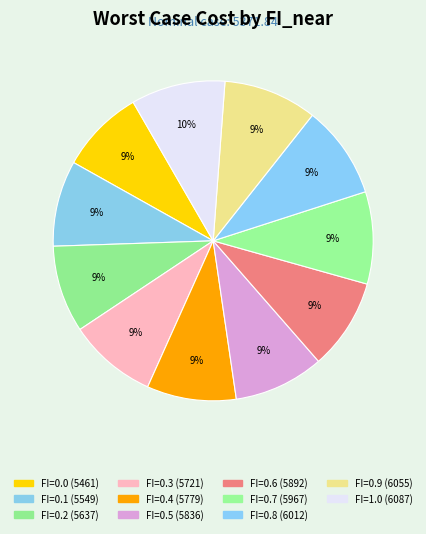

How many segments does this pie chart have?

11